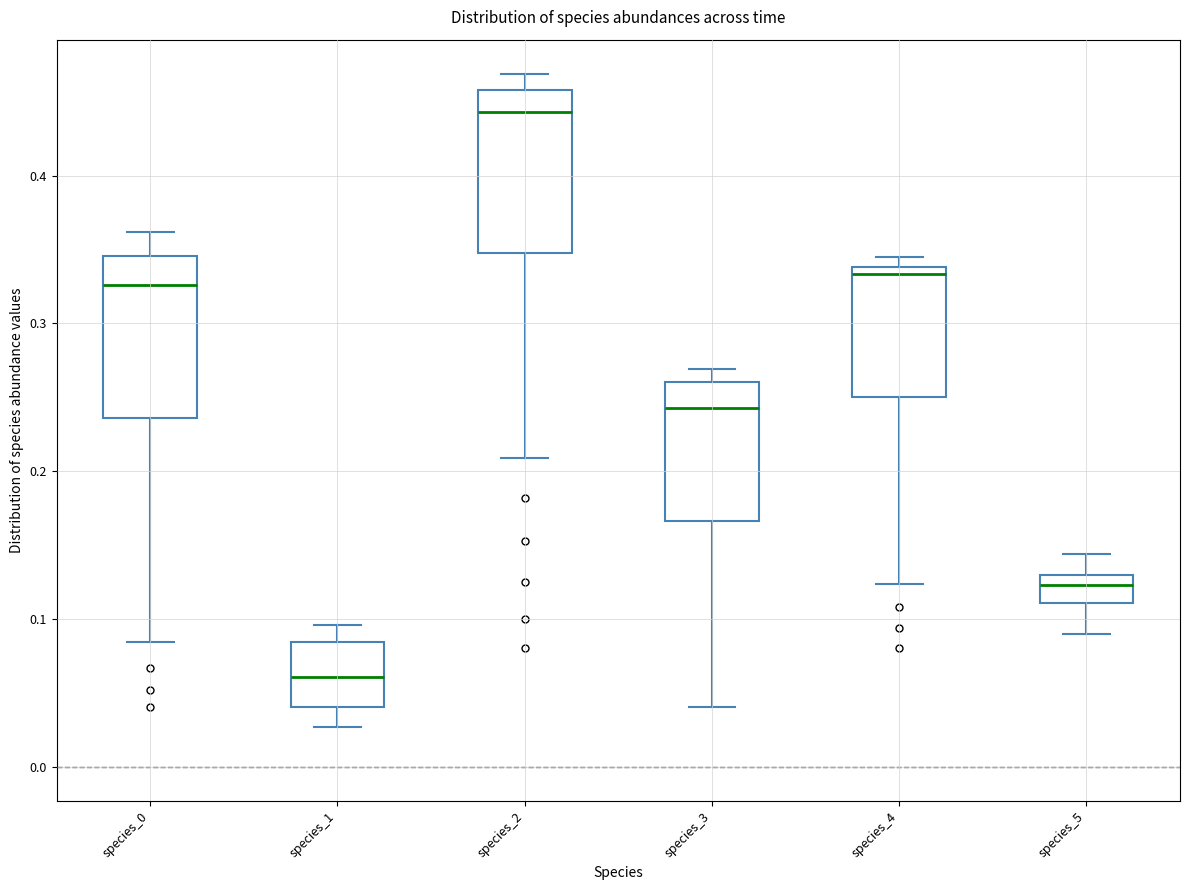

Reading left to right, read every box against the y-axis: the position of its median line, the range the box covers, and the ends of its whiskers. The values are not printed on the chart, so give them approximately, as read against the axis.

species_0: median 0.33, box 0.24 to 0.35, whiskers 0.08 to 0.36
species_1: median 0.06, box 0.04 to 0.08, whiskers 0.03 to 0.10
species_2: median 0.44, box 0.35 to 0.46, whiskers 0.21 to 0.47
species_3: median 0.24, box 0.17 to 0.26, whiskers 0.04 to 0.27
species_4: median 0.33, box 0.25 to 0.34, whiskers 0.12 to 0.34 (just above the box's upper edge)
species_5: median 0.12, box 0.11 to 0.13, whiskers 0.09 to 0.14